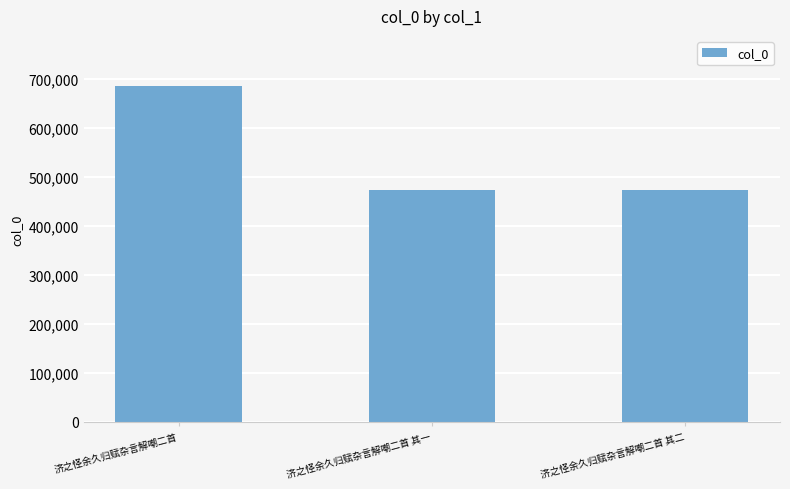

What is the change in value from 济之怪余久归赋杂言解嘲二首 to 济之怪余久归赋杂言解嘲二首 其二?

-211900